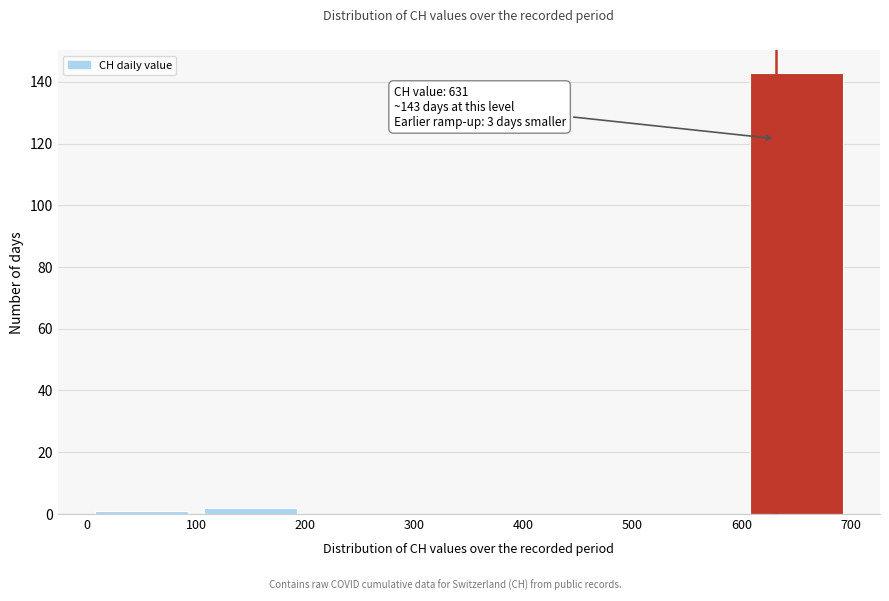

Which range on the x-axis has the tallest bar?

600 to 700